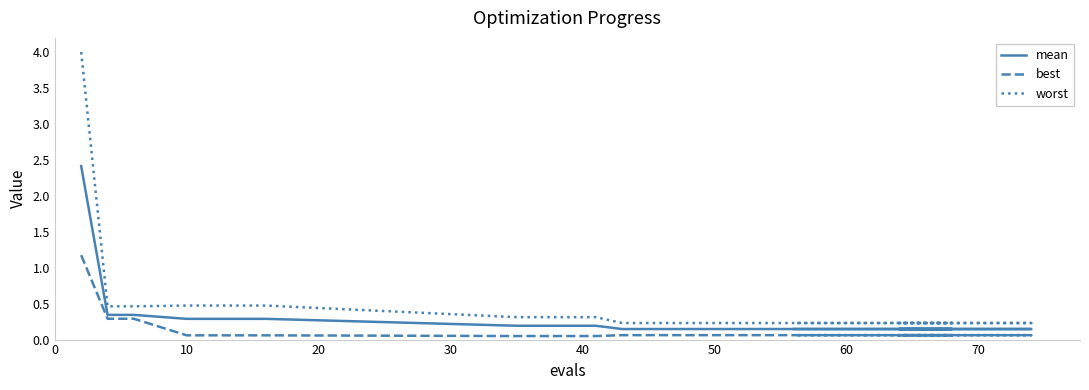

At 10, list the series in order from largest to smallest.

worst, mean, best